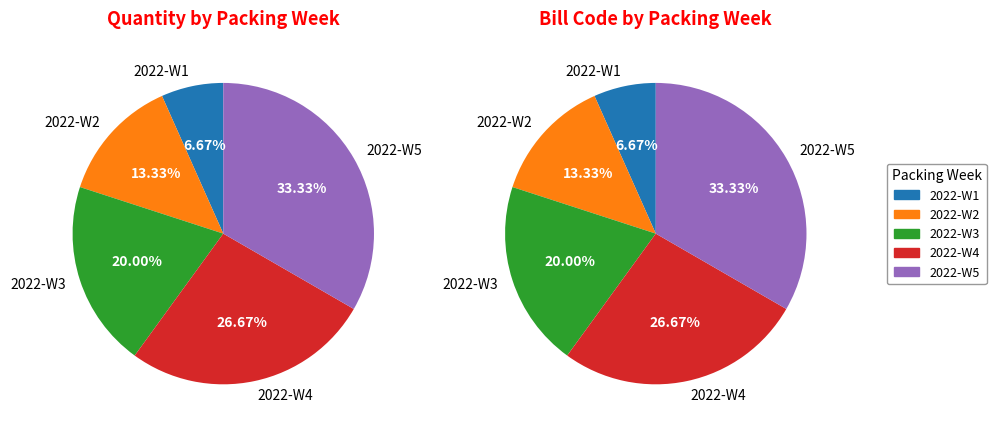

To the nearest percent, what is the difference between the 2022-W1 and 2022-W5 slice percentages?

27%